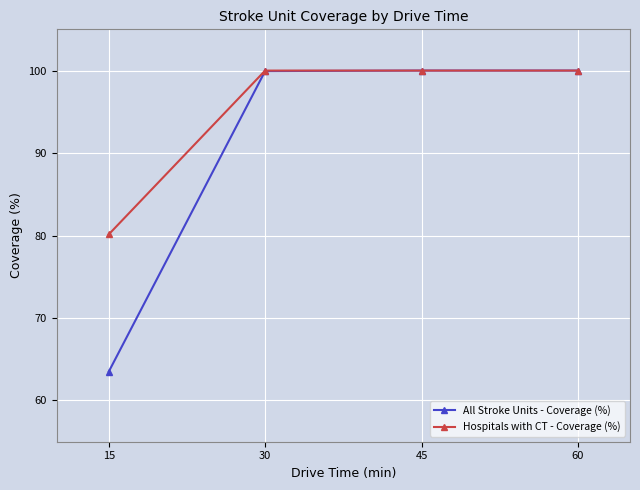

What is the total value across all series at 60?

200.0